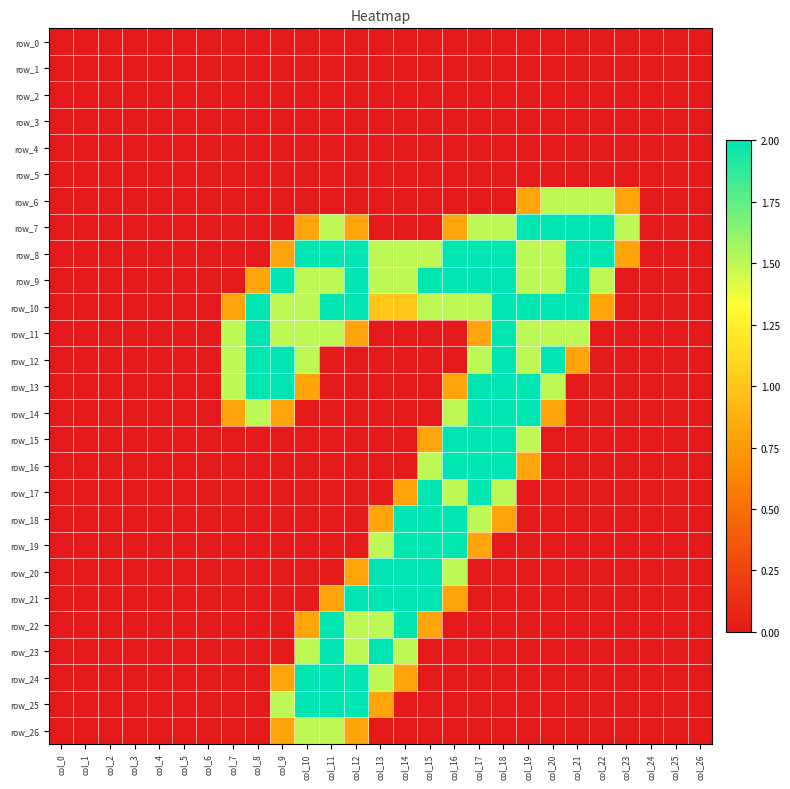

Reading left to right, transcribe all the data shown in this chart.

row_0: 0.0	0.0	0.0	0.0	0.0	0.0	0.0	0.0	0.0	0.0	0.0	0.0	0.0	0.0	0.0	0.0	0.0	0.0	0.0	0.0	0.0	0.0	0.0	0.0	0.0	0.0	0.0
row_1: 0.0	0.0	0.0	0.0	0.0	0.0	0.0	0.0	0.0	0.0	0.0	0.0	0.0	0.0	0.0	0.0	0.0	0.0	0.0	0.0	0.0	0.0	0.0	0.0	0.0	0.0	0.0
row_2: 0.0	0.0	0.0	0.0	0.0	0.0	0.0	0.0	0.0	0.0	0.0	0.0	0.0	0.0	0.0	0.0	0.0	0.0	0.0	0.0	0.0	0.0	0.0	0.0	0.0	0.0	0.0
row_3: 0.0	0.0	0.0	0.0	0.0	0.0	0.0	0.0	0.0	0.0	0.0	0.0	0.0	0.0	0.0	0.0	0.0	0.0	0.0	0.0	0.0	0.0	0.0	0.0	0.0	0.0	0.0
row_4: 0.0	0.0	0.0	0.0	0.0	0.0	0.0	0.0	0.0	0.0	0.0	0.0	0.0	0.0	0.0	0.0	0.0	0.0	0.0	0.0	0.0	0.0	0.0	0.0	0.0	0.0	0.0
row_5: 0.0	0.0	0.0	0.0	0.0	0.0	0.0	0.0	0.0	0.0	0.0	0.0	0.0	0.0	0.0	0.0	0.0	0.0	0.0	0.0	0.0	0.0	0.0	0.0	0.0	0.0	0.0
row_6: 0.0	0.0	0.0	0.0	0.0	0.0	0.0	0.0	0.0	0.0	0.0	0.0	0.0	0.0	0.0	0.0	0.0	0.0	0.0	0.8	1.5	1.5	1.5	0.8	0.0	0.0	0.0
row_7: 0.0	0.0	0.0	0.0	0.0	0.0	0.0	0.0	0.0	0.0	0.8	1.5	0.8	0.0	0.0	0.0	0.8	1.5	1.5	2.0	2.0	2.0	2.0	1.5	0.0	0.0	0.0
row_8: 0.0	0.0	0.0	0.0	0.0	0.0	0.0	0.0	0.0	0.8	2.0	2.0	2.0	1.5	1.5	1.5	2.0	2.0	2.0	1.5	1.5	2.0	2.0	0.8	0.0	0.0	0.0
row_9: 0.0	0.0	0.0	0.0	0.0	0.0	0.0	0.0	0.8	2.0	1.5	1.5	2.0	1.5	1.5	2.0	2.0	2.0	2.0	1.5	1.5	2.0	1.5	0.0	0.0	0.0	0.0
row_10: 0.0	0.0	0.0	0.0	0.0	0.0	0.0	0.8	2.0	1.5	1.5	2.0	2.0	1.0	1.0	1.5	1.5	1.5	2.0	2.0	2.0	2.0	0.8	0.0	0.0	0.0	0.0
row_11: 0.0	0.0	0.0	0.0	0.0	0.0	0.0	1.5	2.0	1.5	1.5	1.5	0.8	0.0	0.0	0.0	0.0	0.8	2.0	1.5	1.5	1.5	0.0	0.0	0.0	0.0	0.0
row_12: 0.0	0.0	0.0	0.0	0.0	0.0	0.0	1.5	2.0	2.0	1.5	0.0	0.0	0.0	0.0	0.0	0.0	1.5	2.0	1.5	2.0	0.8	0.0	0.0	0.0	0.0	0.0
row_13: 0.0	0.0	0.0	0.0	0.0	0.0	0.0	1.5	2.0	2.0	0.8	0.0	0.0	0.0	0.0	0.0	0.8	2.0	2.0	2.0	1.5	0.0	0.0	0.0	0.0	0.0	0.0
row_14: 0.0	0.0	0.0	0.0	0.0	0.0	0.0	0.8	1.5	0.8	0.0	0.0	0.0	0.0	0.0	0.0	1.5	2.0	2.0	2.0	0.8	0.0	0.0	0.0	0.0	0.0	0.0
row_15: 0.0	0.0	0.0	0.0	0.0	0.0	0.0	0.0	0.0	0.0	0.0	0.0	0.0	0.0	0.0	0.8	2.0	2.0	2.0	1.5	0.0	0.0	0.0	0.0	0.0	0.0	0.0
row_16: 0.0	0.0	0.0	0.0	0.0	0.0	0.0	0.0	0.0	0.0	0.0	0.0	0.0	0.0	0.0	1.5	2.0	2.0	2.0	0.8	0.0	0.0	0.0	0.0	0.0	0.0	0.0
row_17: 0.0	0.0	0.0	0.0	0.0	0.0	0.0	0.0	0.0	0.0	0.0	0.0	0.0	0.0	0.8	2.0	1.5	2.0	1.5	0.0	0.0	0.0	0.0	0.0	0.0	0.0	0.0
row_18: 0.0	0.0	0.0	0.0	0.0	0.0	0.0	0.0	0.0	0.0	0.0	0.0	0.0	0.8	2.0	2.0	2.0	1.5	0.8	0.0	0.0	0.0	0.0	0.0	0.0	0.0	0.0
row_19: 0.0	0.0	0.0	0.0	0.0	0.0	0.0	0.0	0.0	0.0	0.0	0.0	0.0	1.5	2.0	2.0	2.0	0.8	0.0	0.0	0.0	0.0	0.0	0.0	0.0	0.0	0.0
row_20: 0.0	0.0	0.0	0.0	0.0	0.0	0.0	0.0	0.0	0.0	0.0	0.0	0.8	2.0	2.0	2.0	1.5	0.0	0.0	0.0	0.0	0.0	0.0	0.0	0.0	0.0	0.0
row_21: 0.0	0.0	0.0	0.0	0.0	0.0	0.0	0.0	0.0	0.0	0.0	0.8	2.0	2.0	2.0	2.0	0.8	0.0	0.0	0.0	0.0	0.0	0.0	0.0	0.0	0.0	0.0
row_22: 0.0	0.0	0.0	0.0	0.0	0.0	0.0	0.0	0.0	0.0	0.8	2.0	1.5	1.5	2.0	0.8	0.0	0.0	0.0	0.0	0.0	0.0	0.0	0.0	0.0	0.0	0.0
row_23: 0.0	0.0	0.0	0.0	0.0	0.0	0.0	0.0	0.0	0.0	1.5	2.0	1.5	2.0	1.5	0.0	0.0	0.0	0.0	0.0	0.0	0.0	0.0	0.0	0.0	0.0	0.0
row_24: 0.0	0.0	0.0	0.0	0.0	0.0	0.0	0.0	0.0	0.8	2.0	2.0	2.0	1.5	0.8	0.0	0.0	0.0	0.0	0.0	0.0	0.0	0.0	0.0	0.0	0.0	0.0
row_25: 0.0	0.0	0.0	0.0	0.0	0.0	0.0	0.0	0.0	1.5	2.0	2.0	2.0	0.8	0.0	0.0	0.0	0.0	0.0	0.0	0.0	0.0	0.0	0.0	0.0	0.0	0.0
row_26: 0.0	0.0	0.0	0.0	0.0	0.0	0.0	0.0	0.0	0.8	1.5	1.5	0.8	0.0	0.0	0.0	0.0	0.0	0.0	0.0	0.0	0.0	0.0	0.0	0.0	0.0	0.0